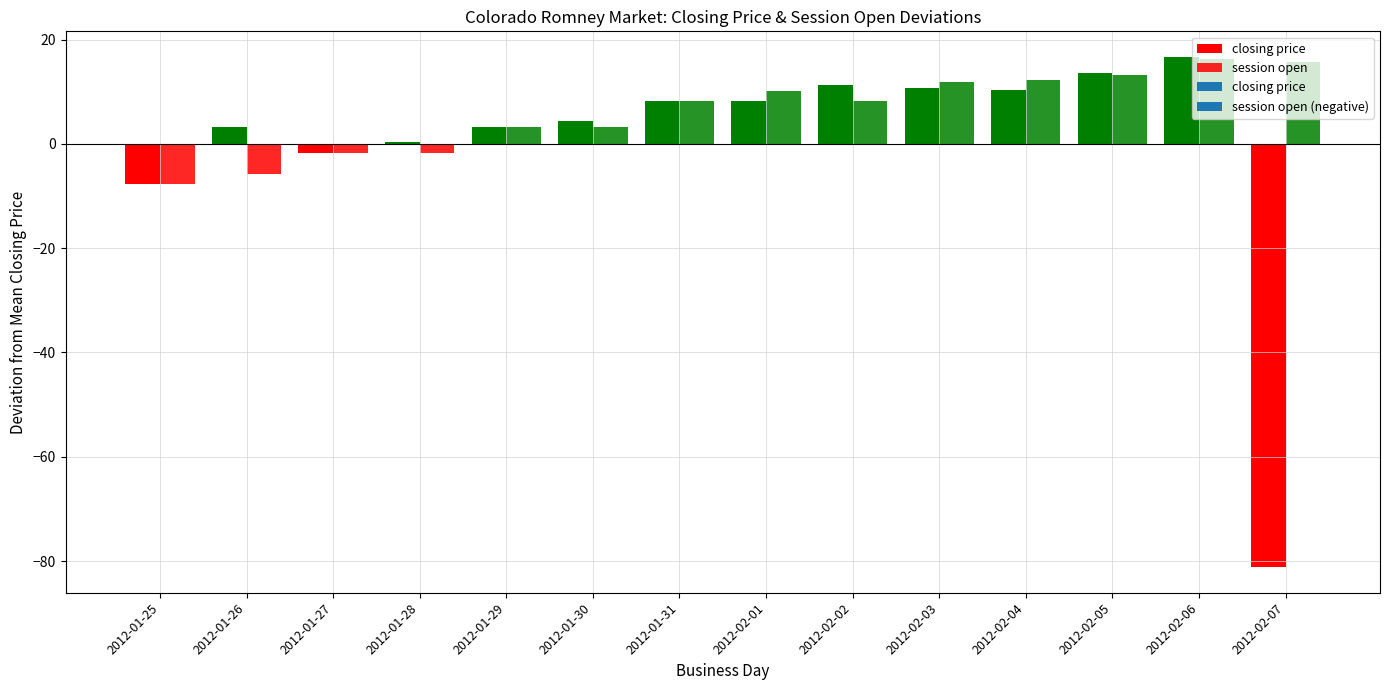

What is the label of the 5th bar from the left?

2012-01-29